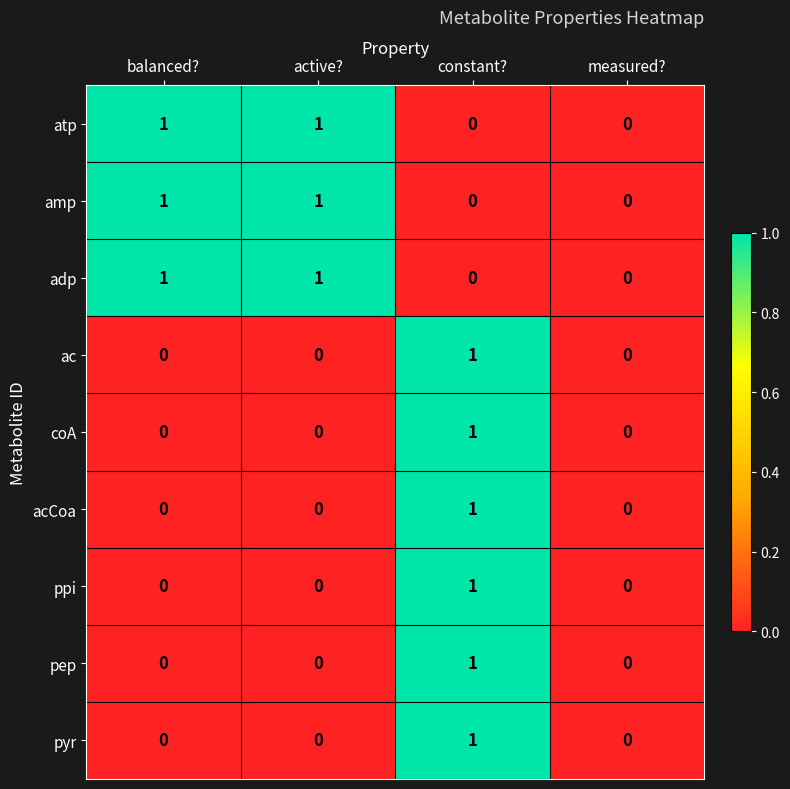

True or false: pep has a value of 0 at measured?.

True